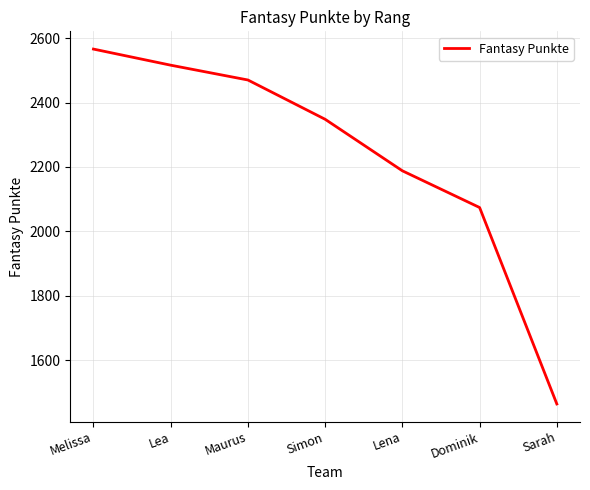

The value at Dominik is 1334. True or false?

False